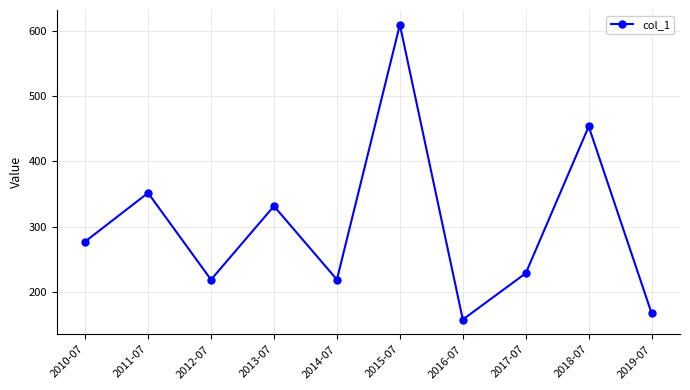

How many values are below 277?

5